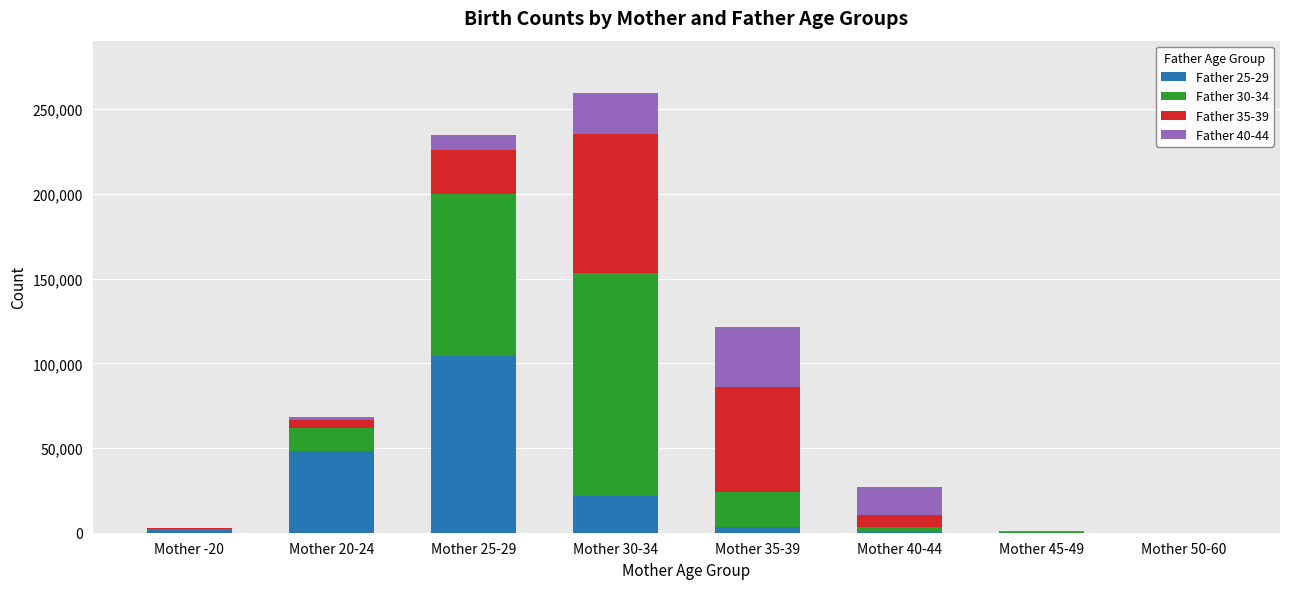

How many series are shown in this chart?

4